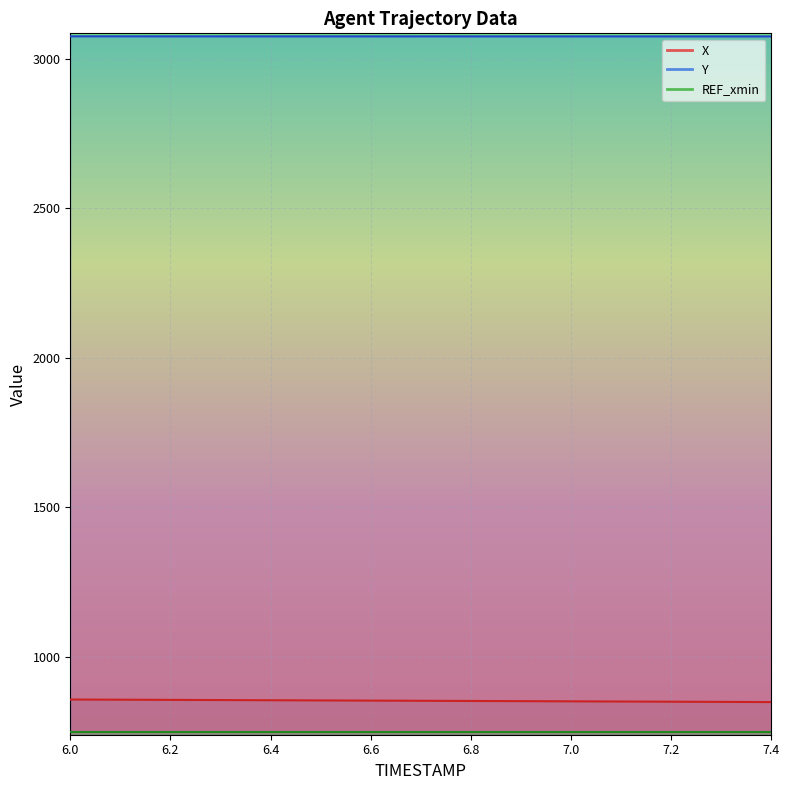

What is the label of the 8th point from the left?

6.7